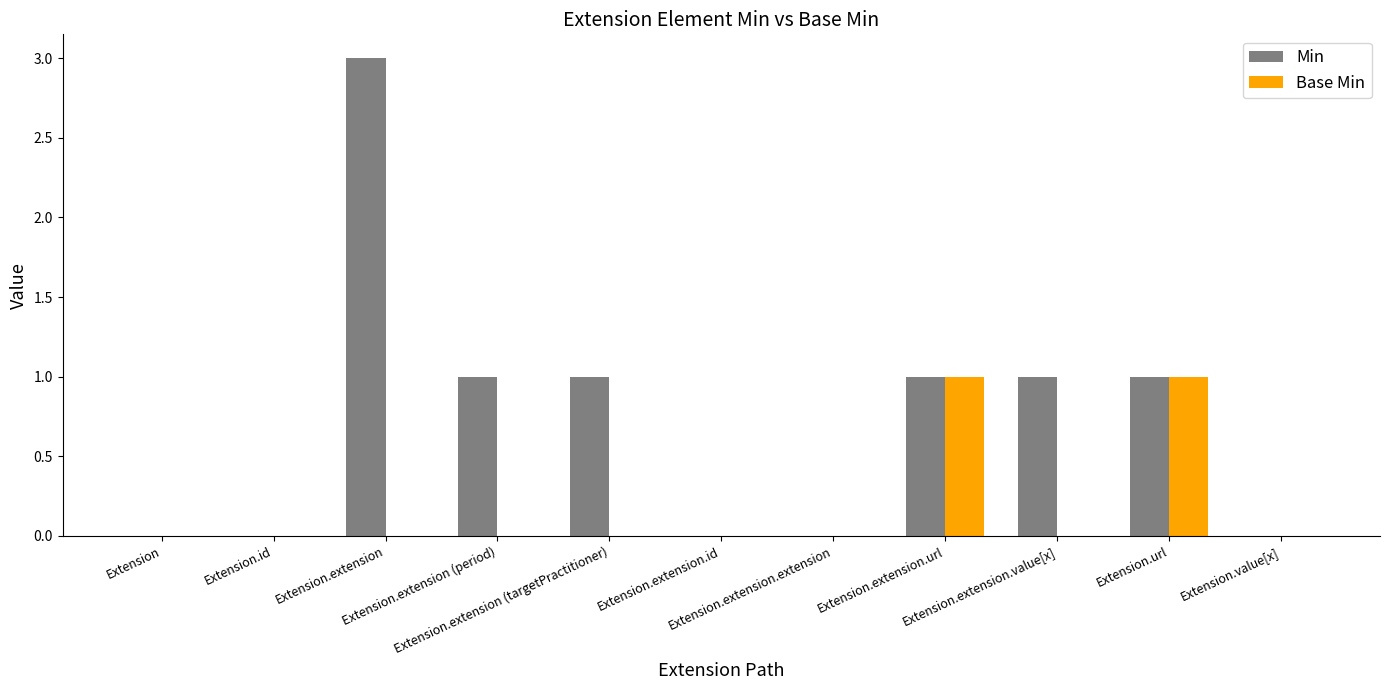

How many Base Min values are between 0 and 1?

11